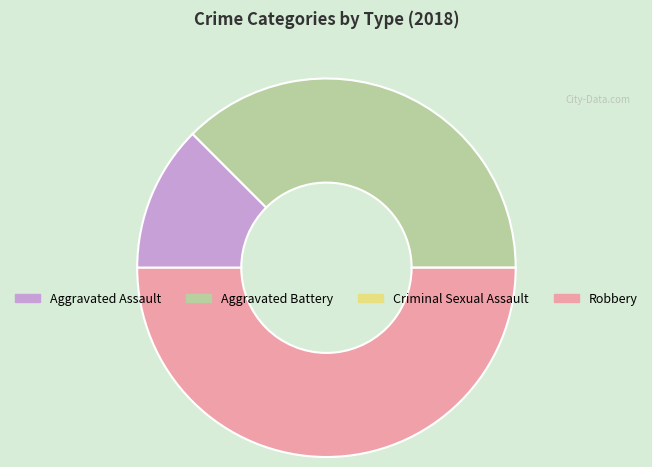

True or false: Aggravated Assault accounts for 12% of the total.

True